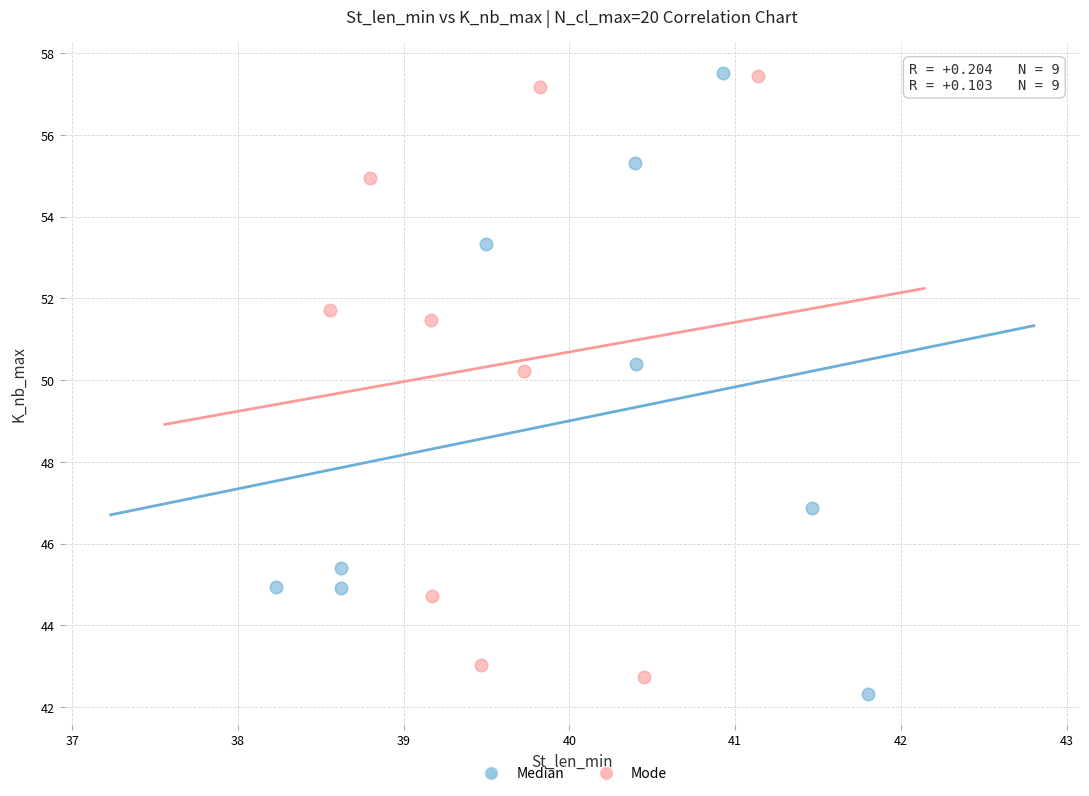

What are all the series names shown in the legend?

Median, Mode